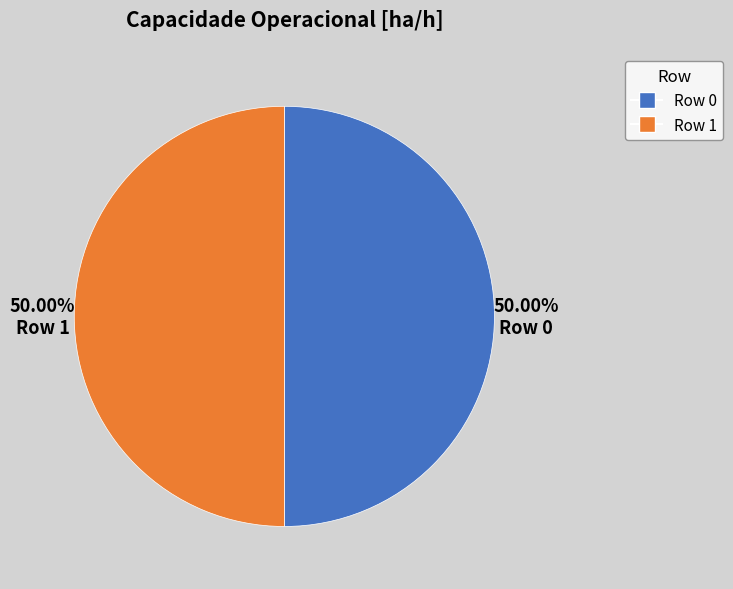

Combined, do Row 0 and Row 1 account for over 50%?

Yes